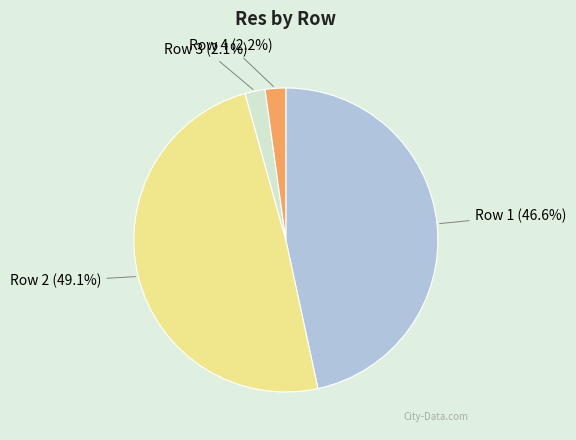

Count the number of slices in the pie.

4